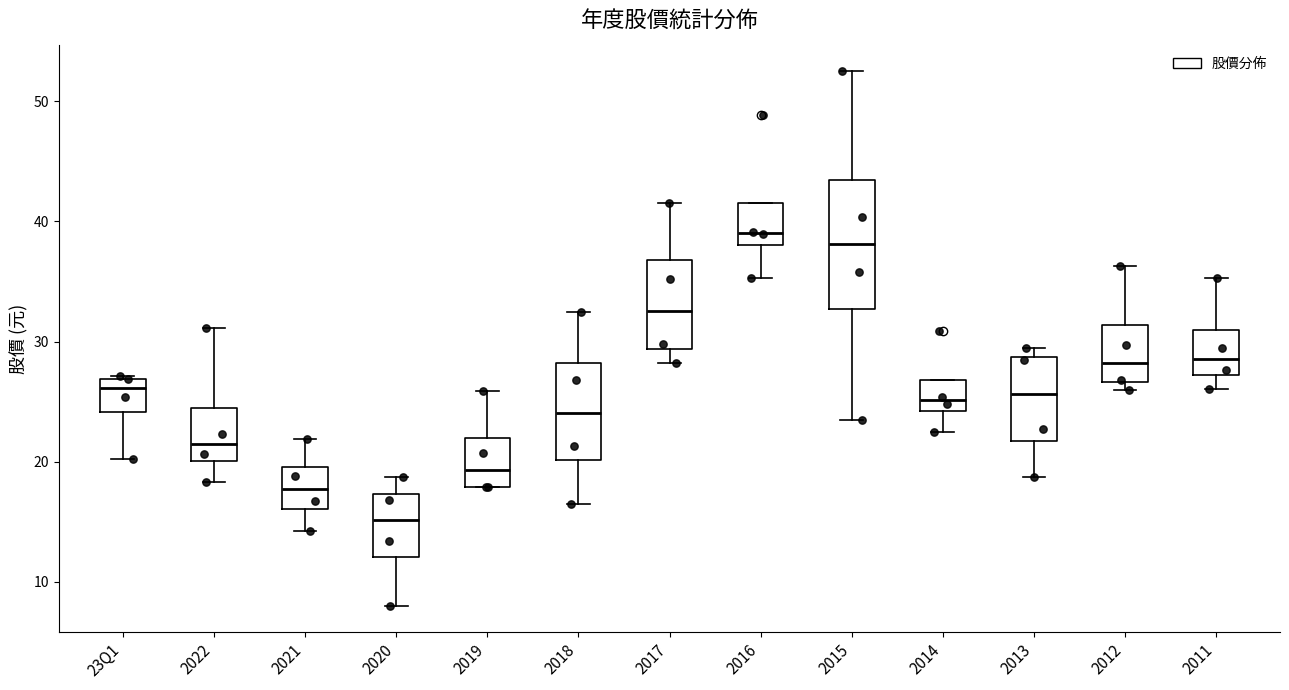

Which box is the tallest, from its lower edge to its upper edge?

2015